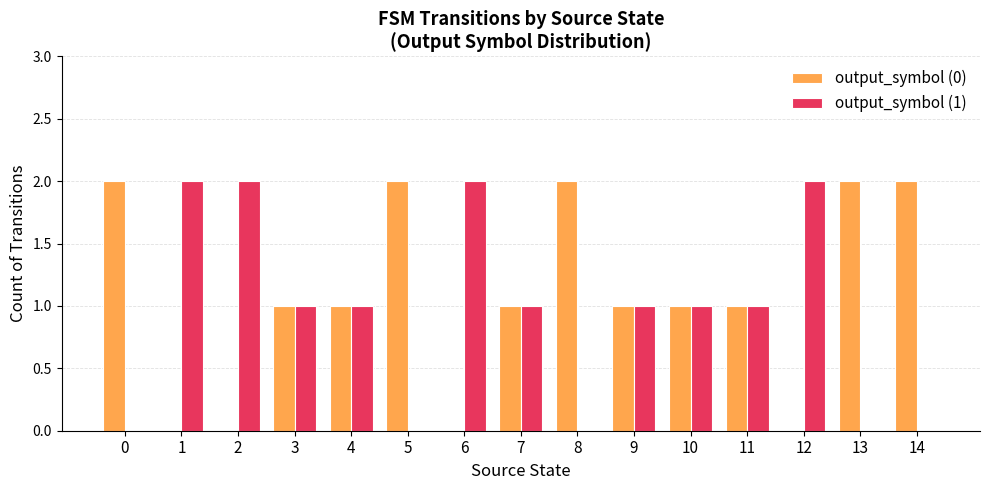

What is the spread (max minus min) of values at 8?

2